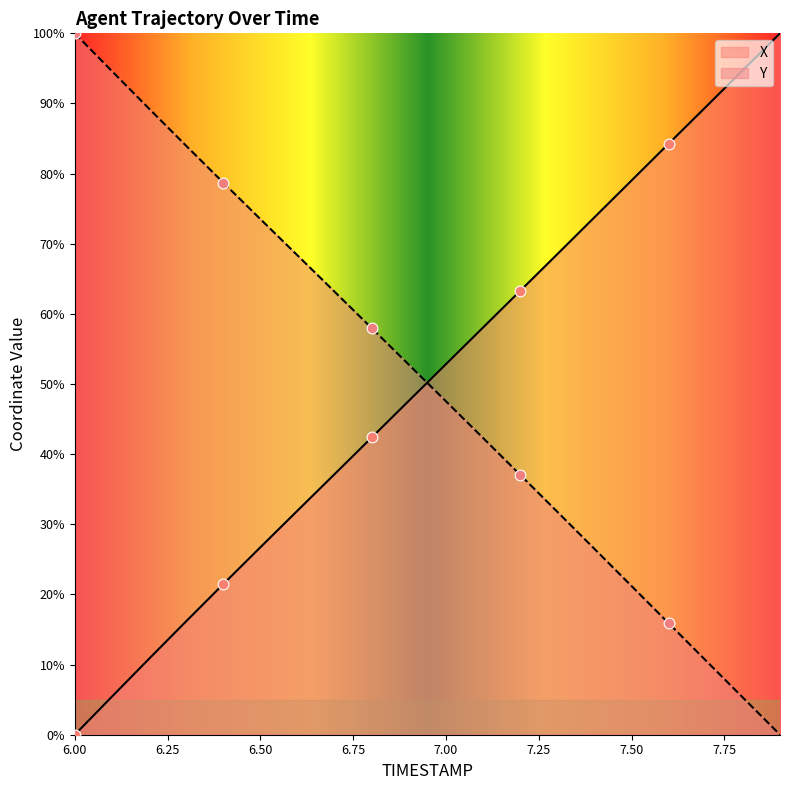

What are all the series names shown in the legend?

X, Y